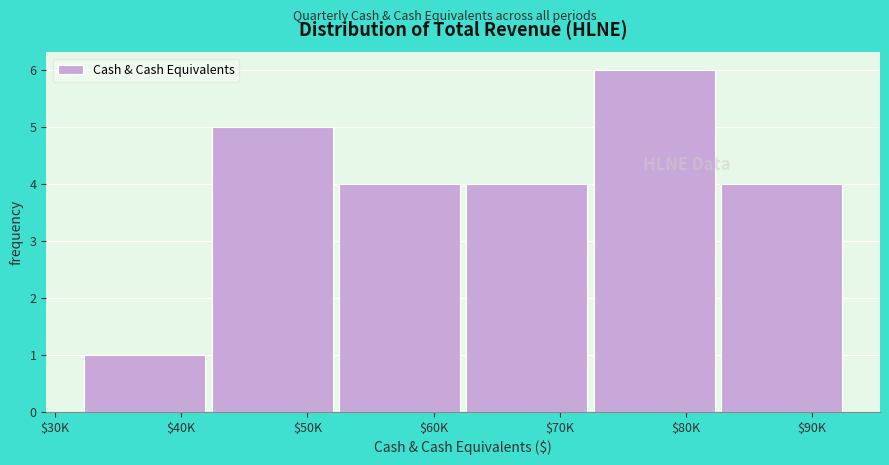

Reading left to right, what are all the values shown in this chart?

1	5	4	4	6	4